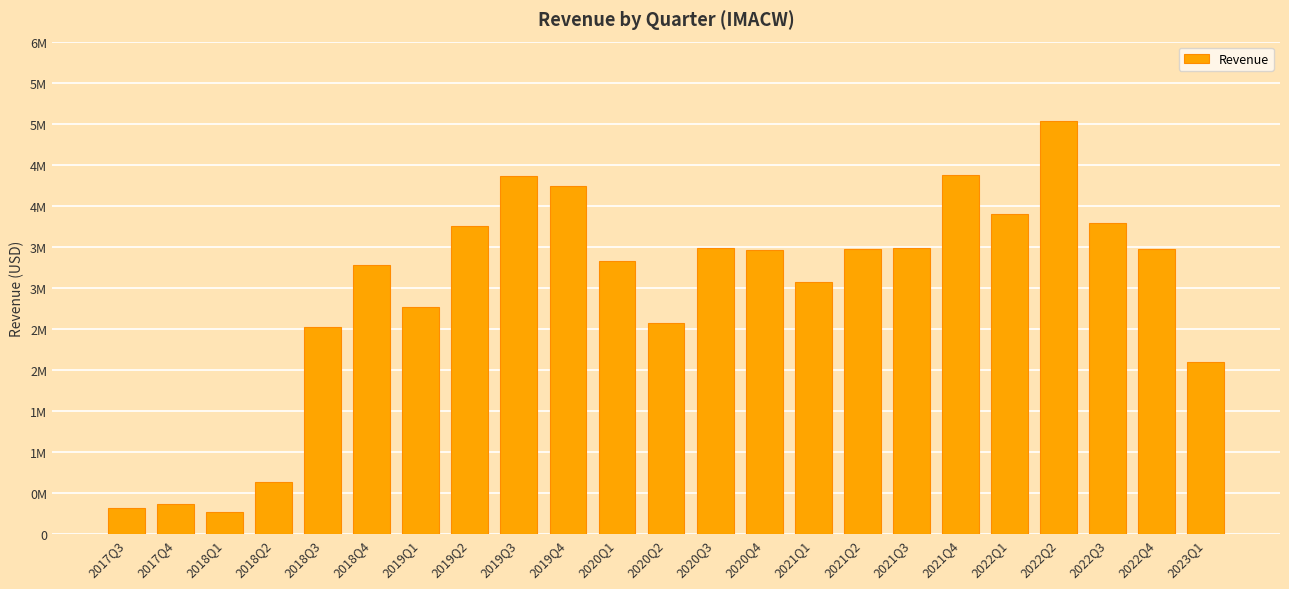

What is the label of the 3rd bar from the left?

2018Q1